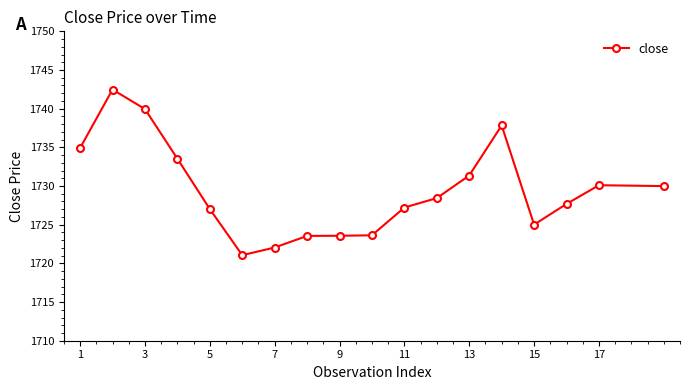

What is the greatest value displayed?

1742.5